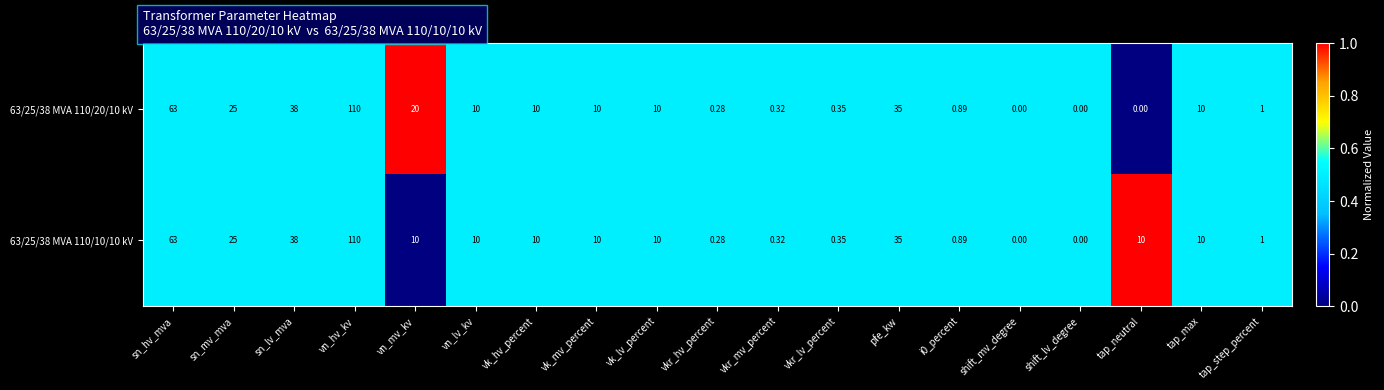

Where is 63/25/38 MVA 110/10/10 kV nearest to the value 55?

sn_hv_mva